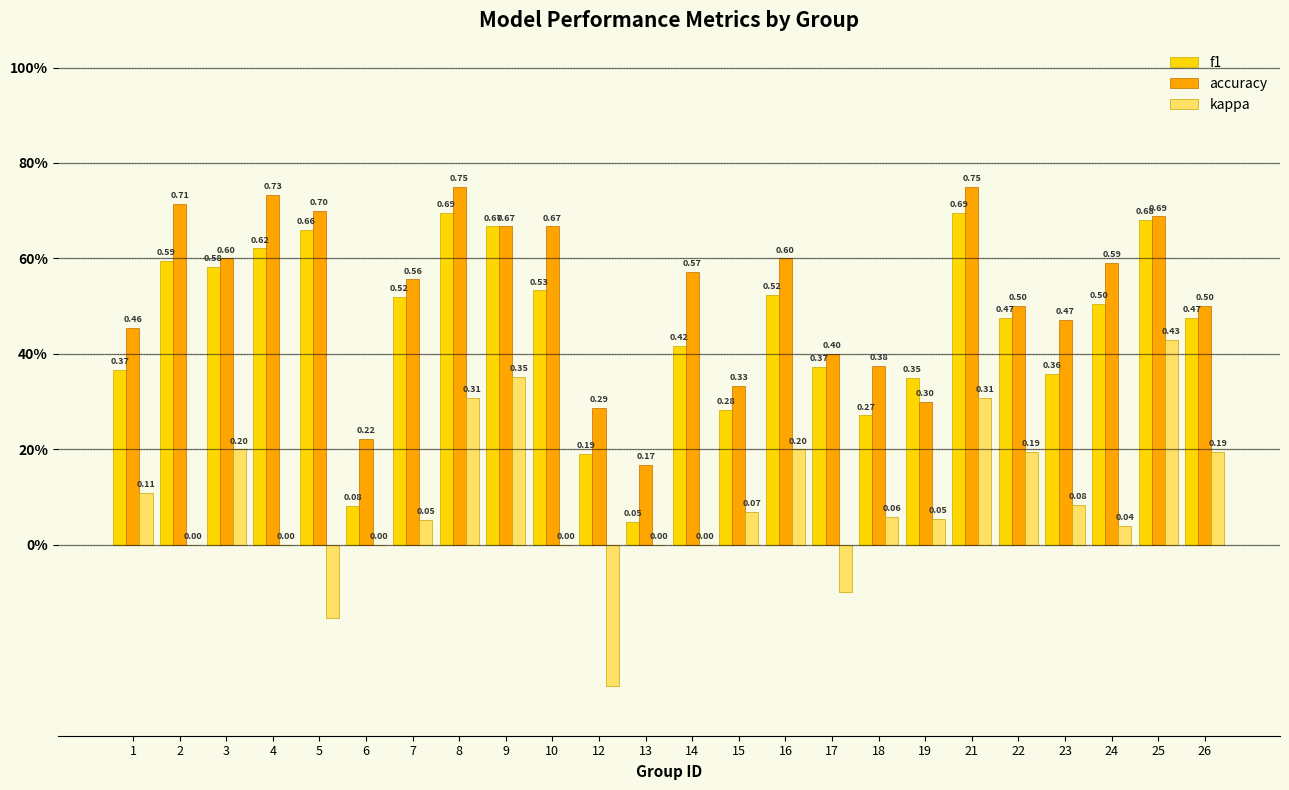

What is the value of the f1 bar at the 15th from the left?

0.5